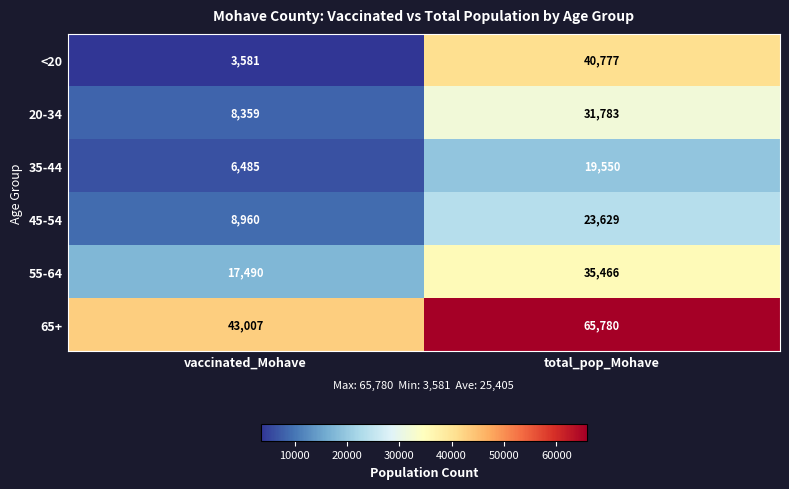

What is the average value of the <20 series?

22179